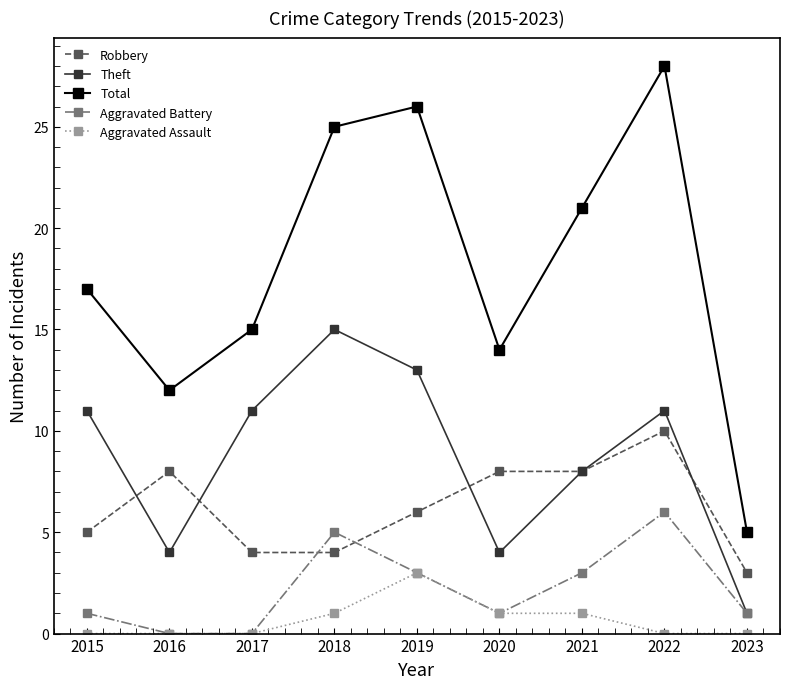

What is the value of the Total point at the 1st from the left?

17